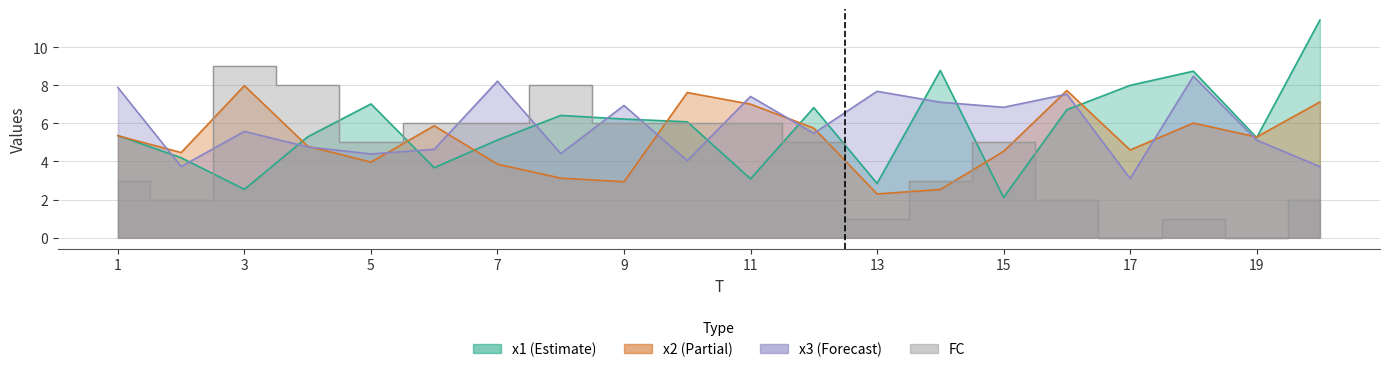

Reading left to right, transcribe all the data shown in this chart.

x1: 5.4	4.2	2.5	5.3	7.0	3.7	5.1	6.4	6.2	6.1	3.1	6.8	2.8	8.8	2.1	6.7	8.0	8.7	5.3	11.4
x2: 5.4	4.5	8.0	4.8	4.0	5.9	3.9	3.1	2.9	7.6	7.0	5.8	2.3	2.5	4.5	7.7	4.6	6.0	5.3	7.1
x3: 7.9	3.7	5.6	4.8	4.4	4.6	8.2	4.4	6.9	4.0	7.4	5.5	7.7	7.1	6.8	7.5	3.1	8.5	5.1	3.7
FC: 3.0	2.0	9.0	8.0	5.0	6.0	6.0	8.0	6.0	6.0	6.0	5.0	1.0	3.0	5.0	2.0	0.0	1.0	0.0	2.0